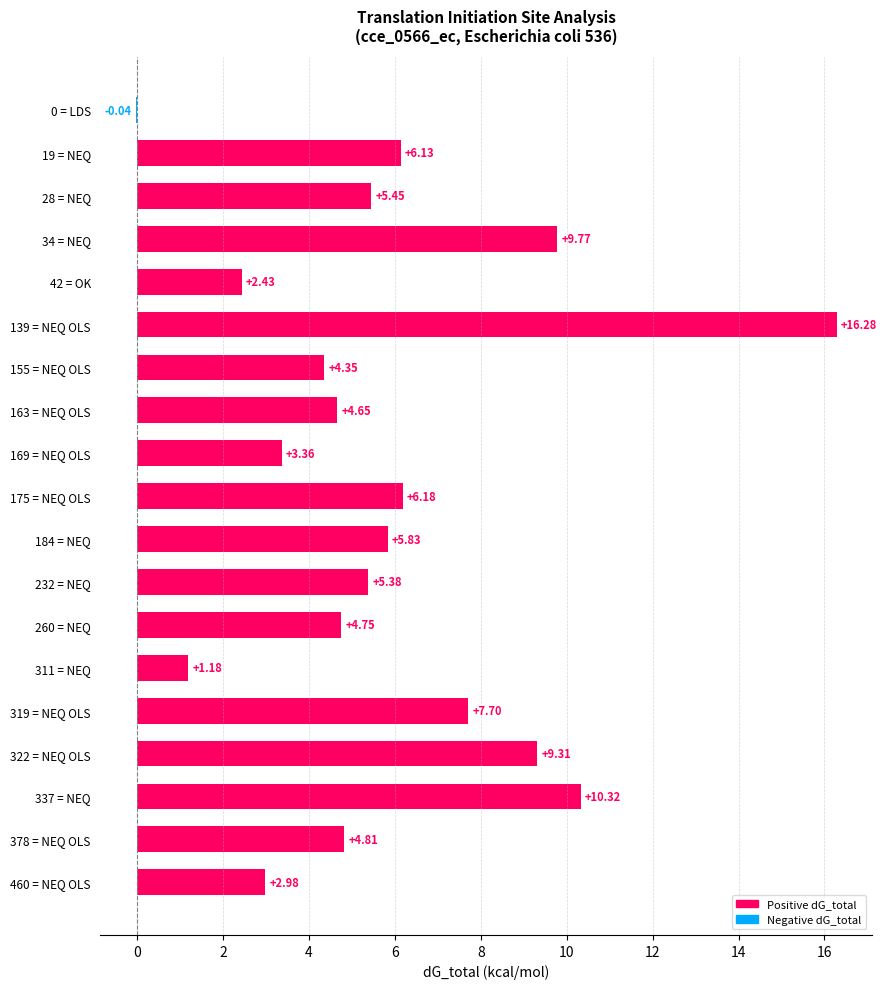

What is the change in value from 139 = NEQ OLS to 155 = NEQ OLS?

-11.9